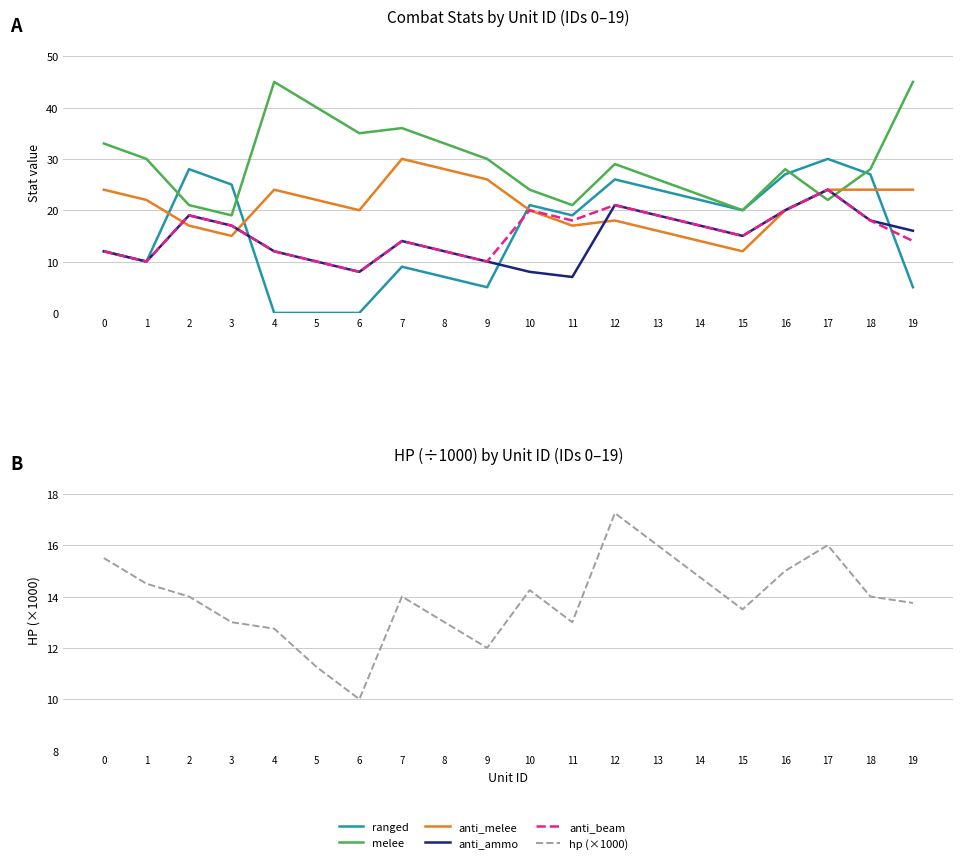

What is the value of the hp (×1000) point at the 12th from the left?

13.0